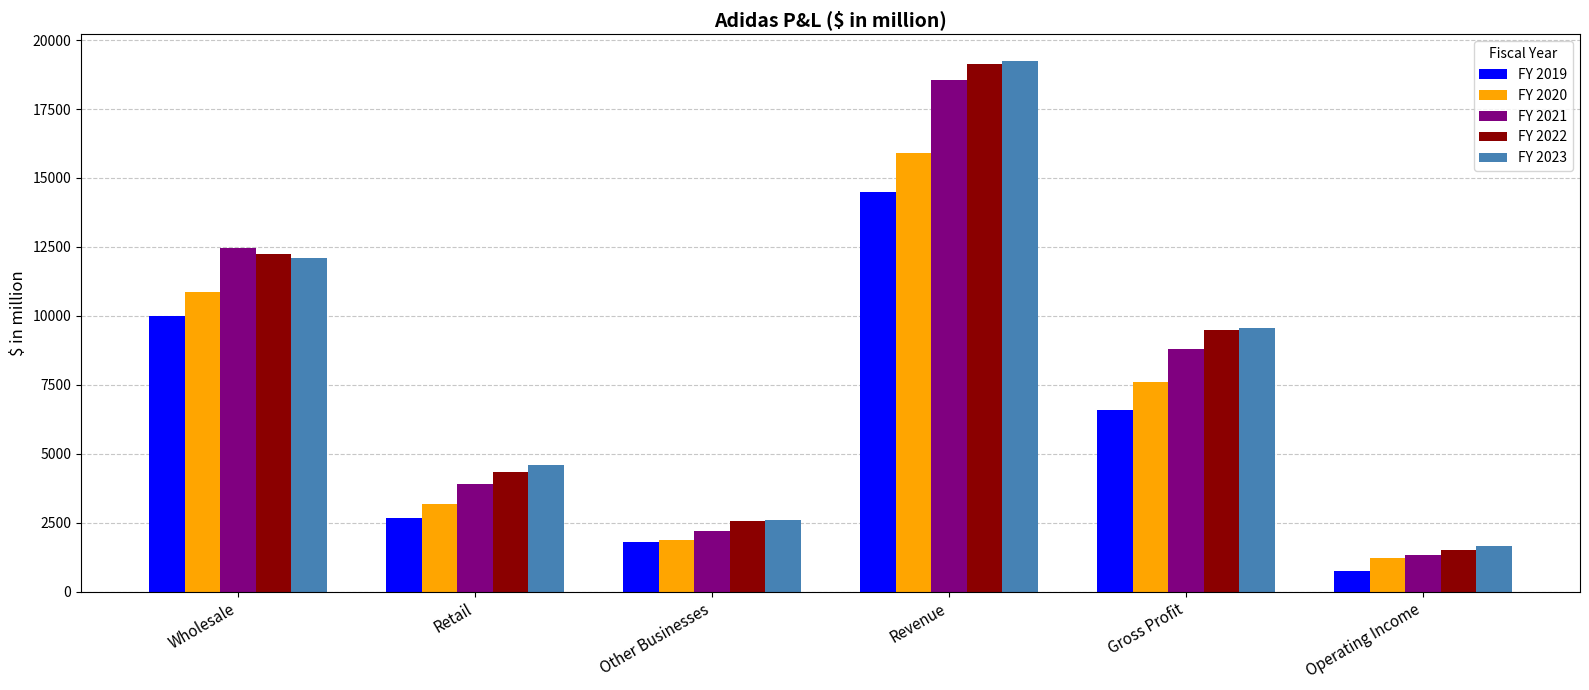

How many data points does each series have?

6